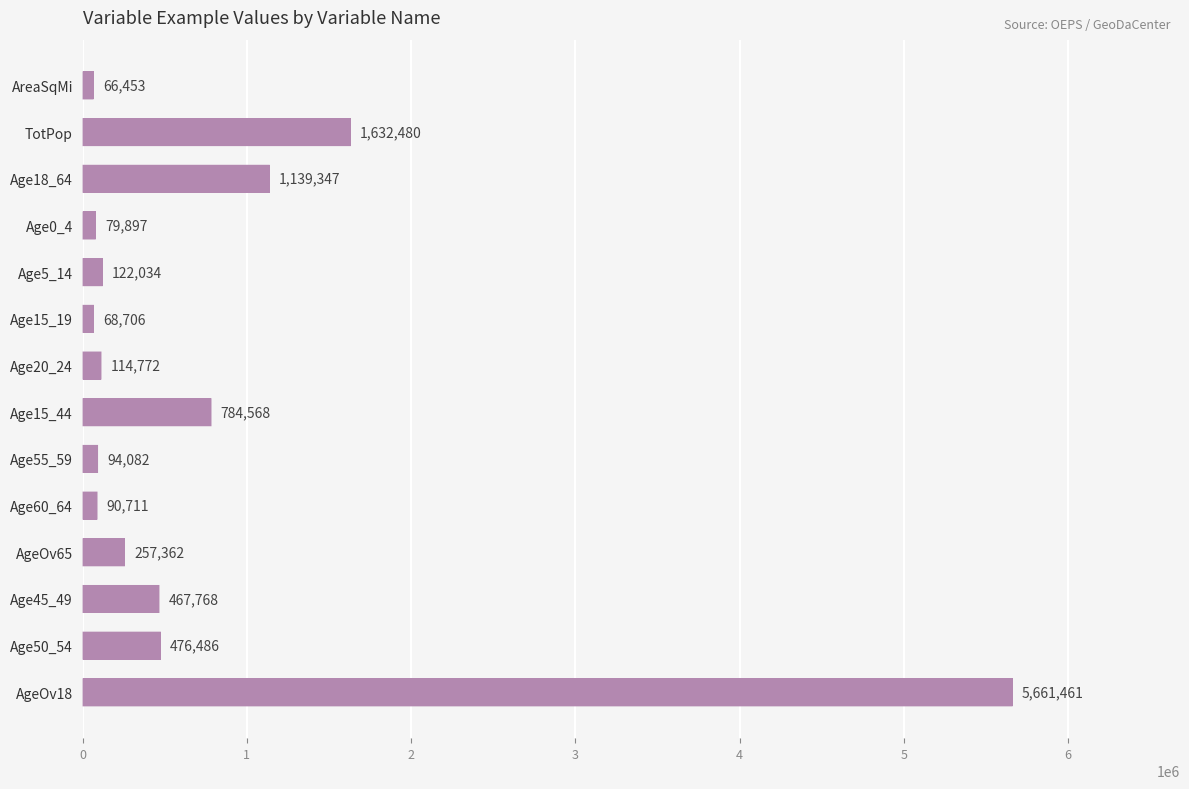

How many bars are there in total?

14